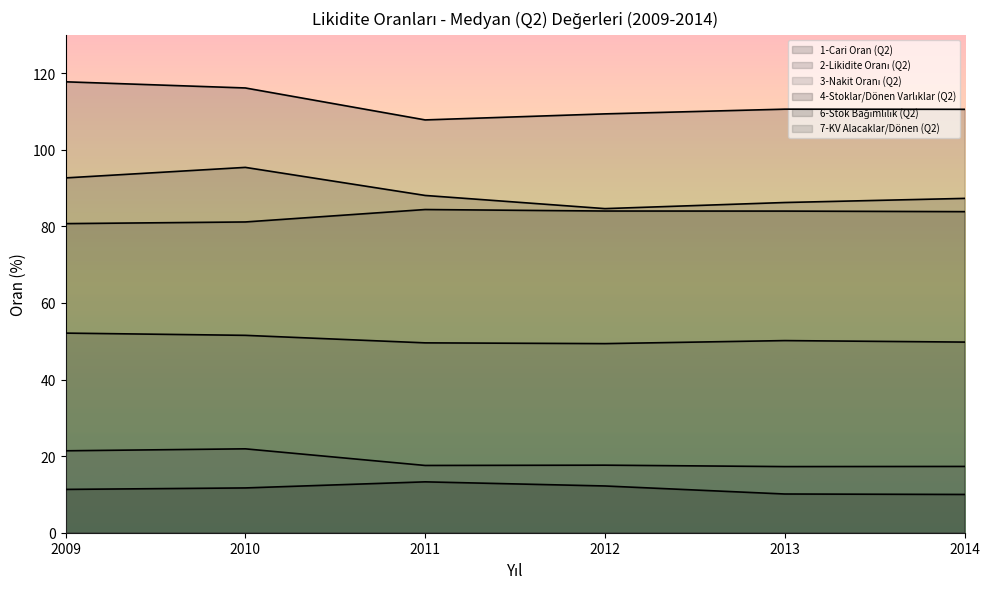

List the labels in order of 2-Likidite Oranı (Q2) value, largest first.

2010, 2009, 2011, 2014, 2013, 2012